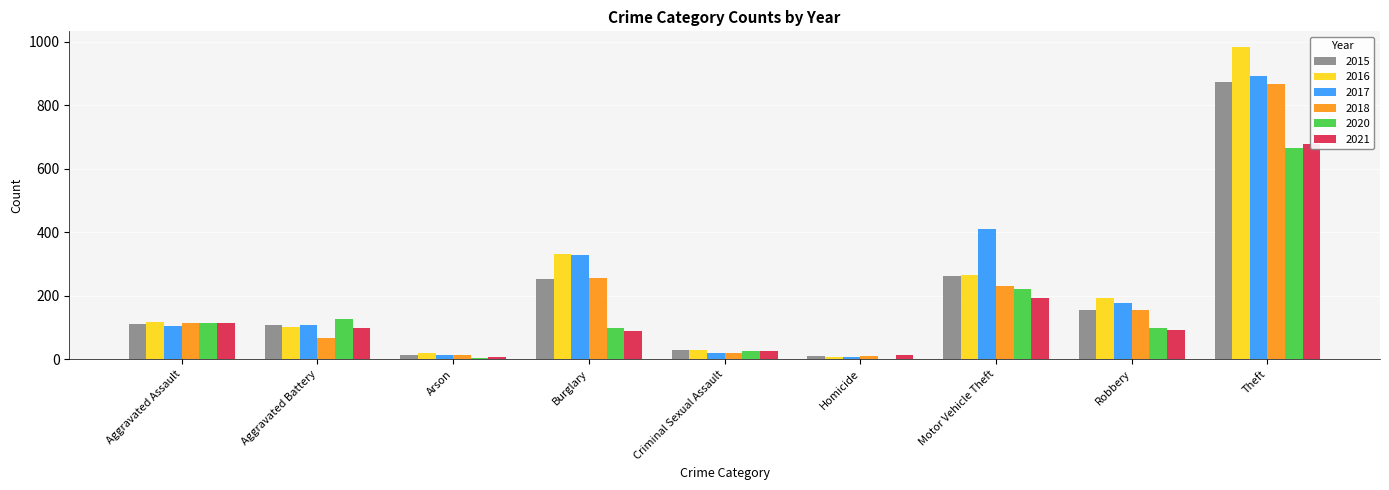

True or false: 2021 has a value of 91 at Robbery.

True